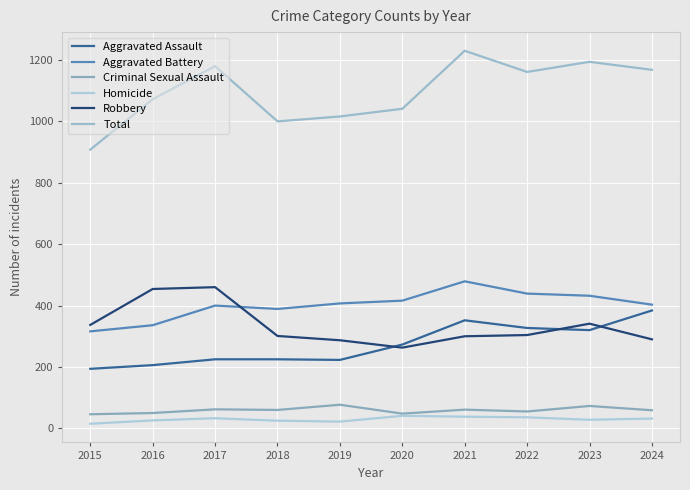

True or false: Aggravated Battery and Aggravated Assault intersect in this chart.

False